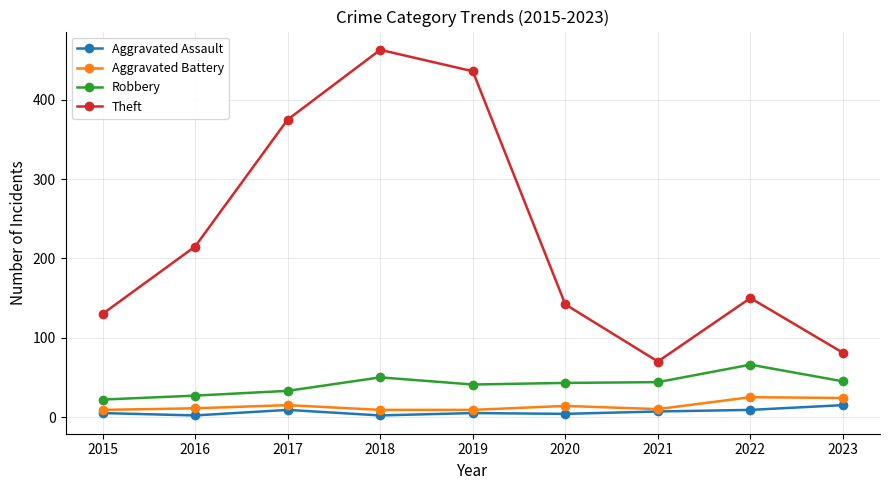

Which series has the widest spread of values?

Theft